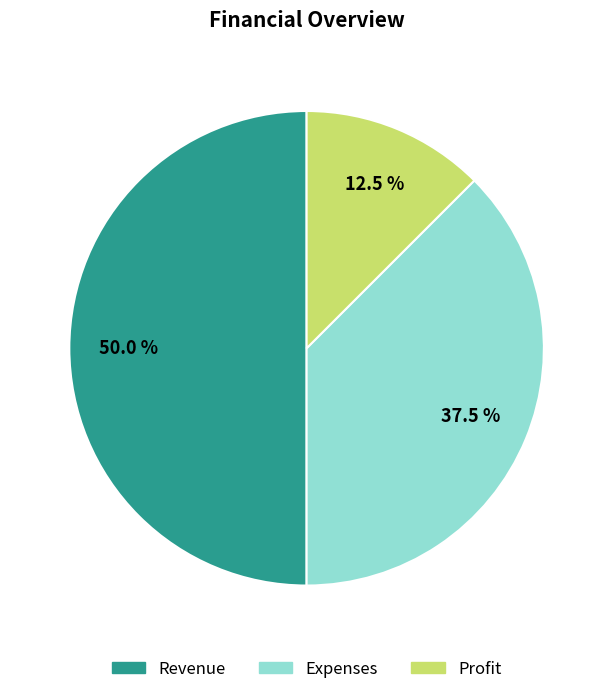

Is the sum of Expenses and Revenue greater than half?

Yes